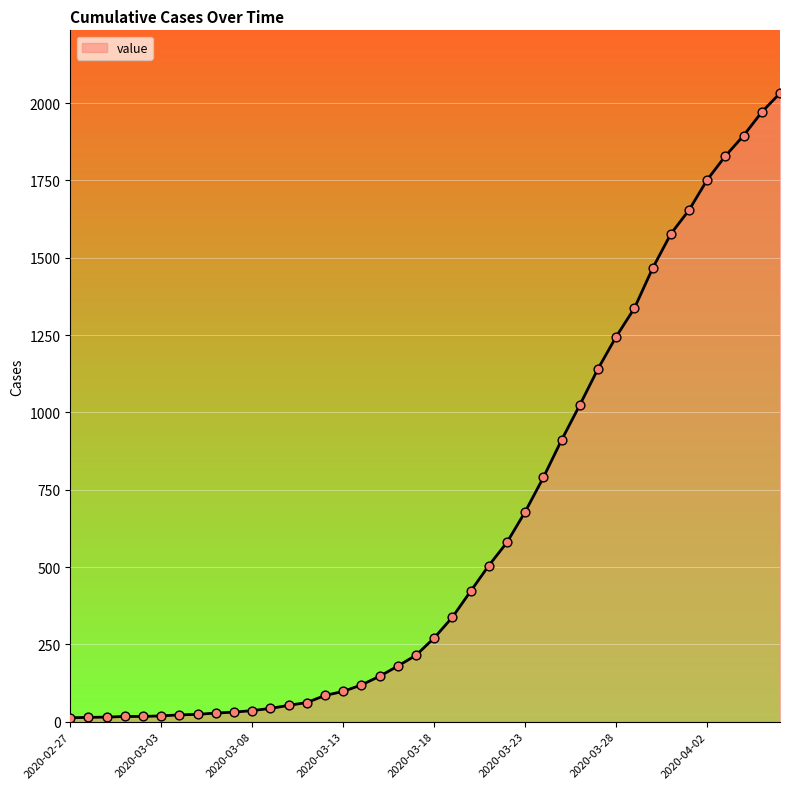

What is the difference between the maximum and minimum values?

2019